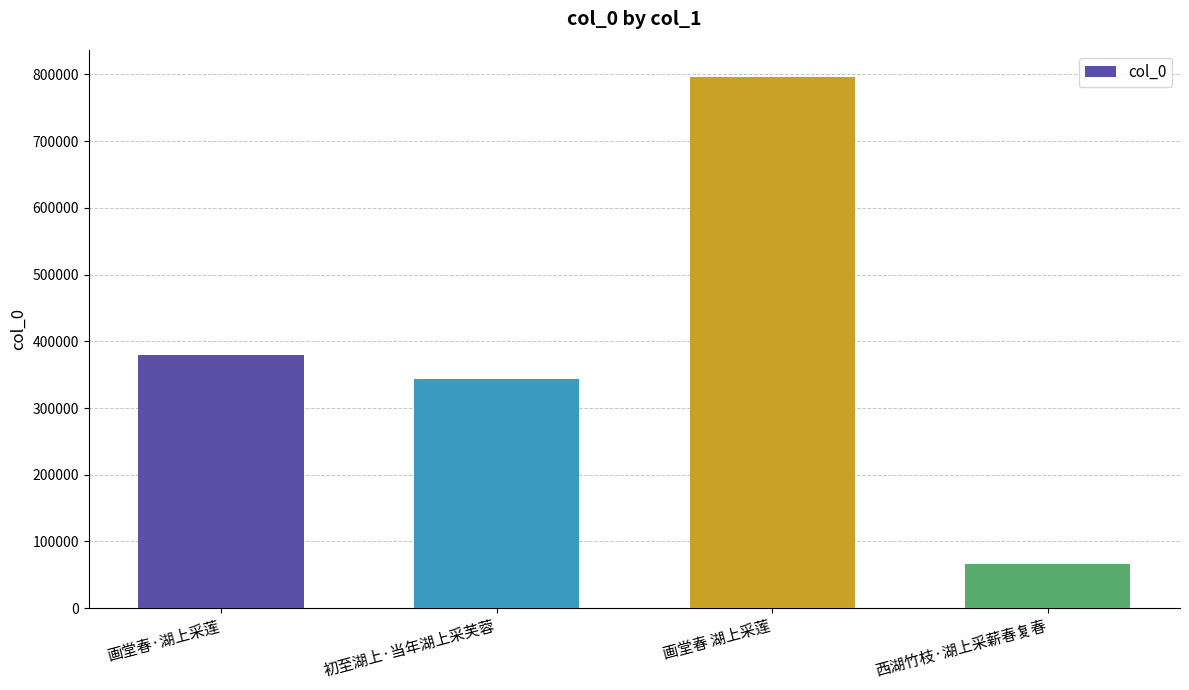

What is the minimum value shown in the chart?

66707